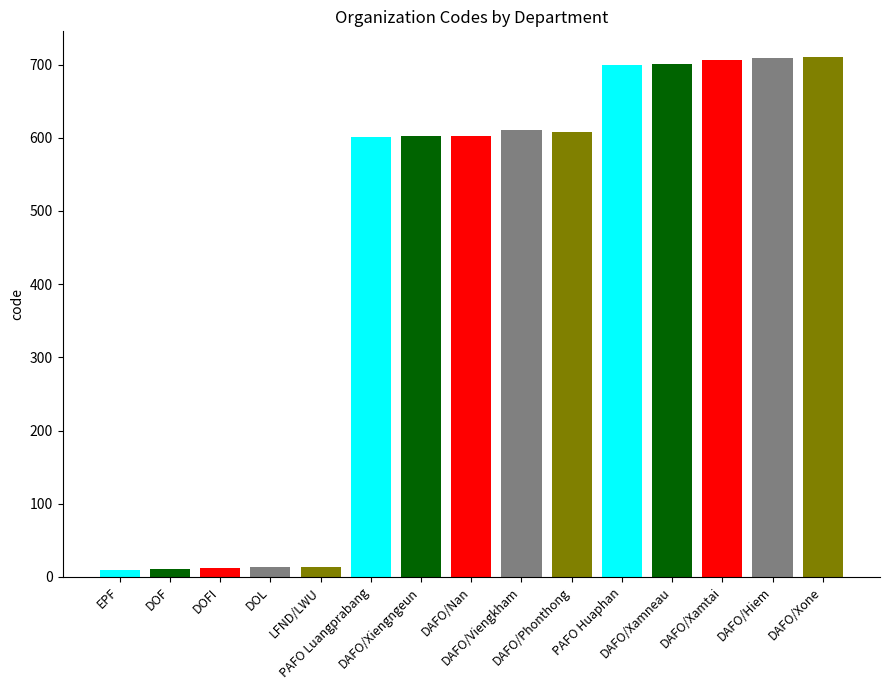

What is the ratio of the value at DAFO/Xiengngeun to the value at PAFO Luangprabang?

1.0